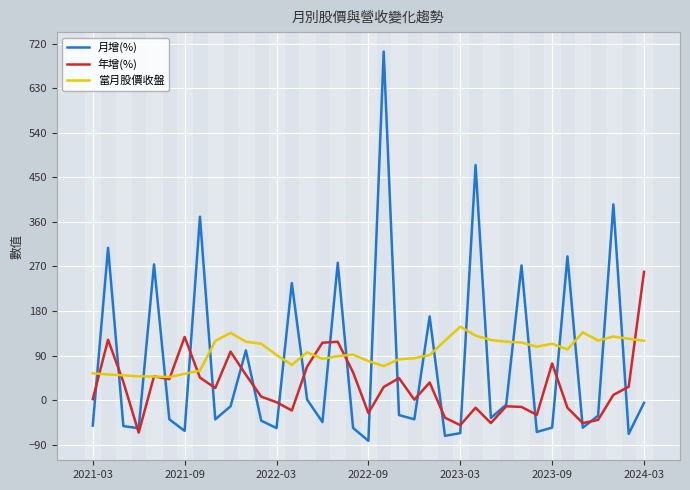

What is the maximum value for 年增(%)?

259.2